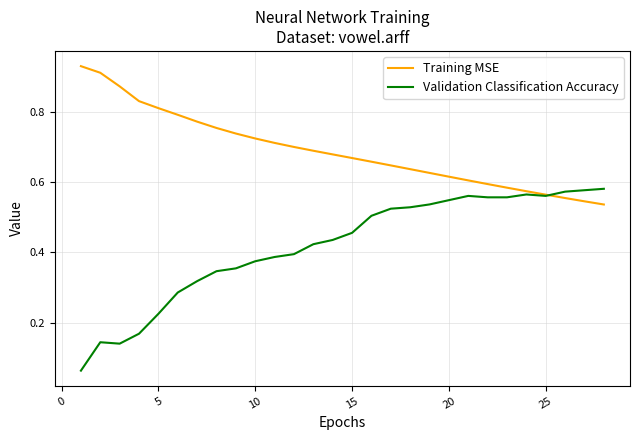

Which series has the largest total across all categories?

Training MSE